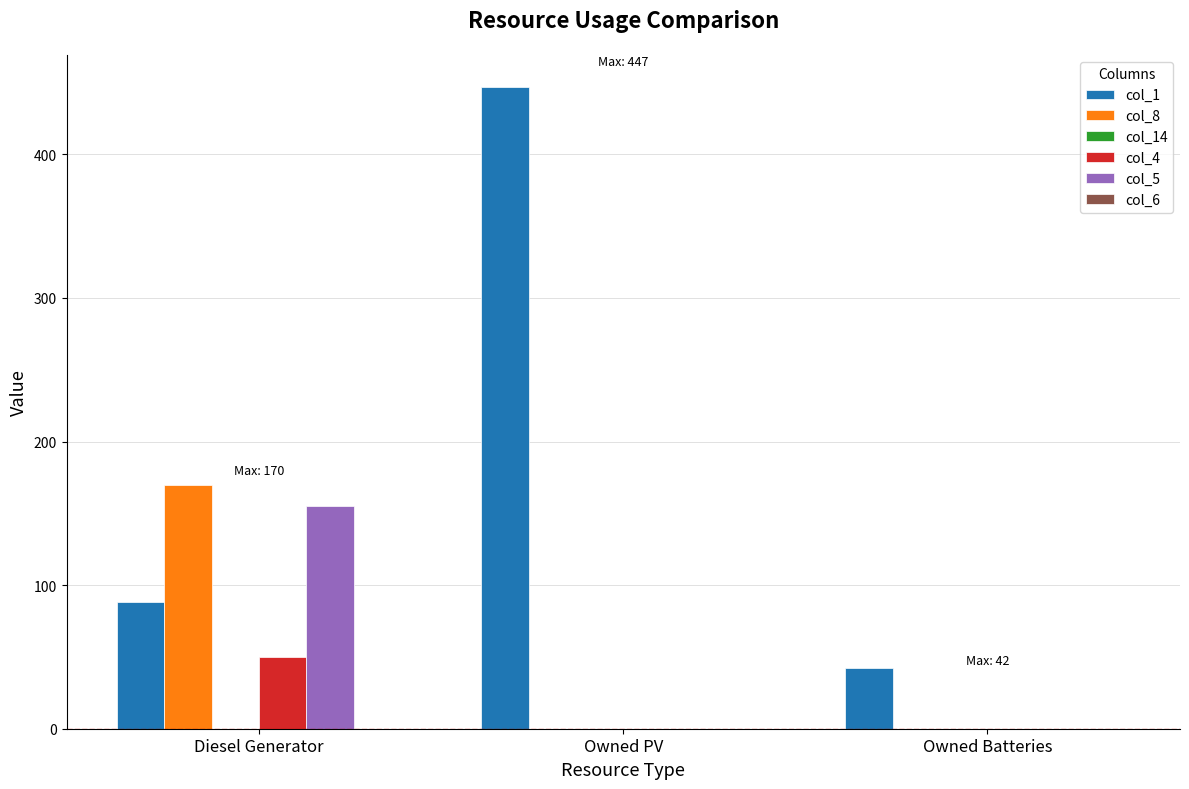

How many categories are shown in the chart?

3